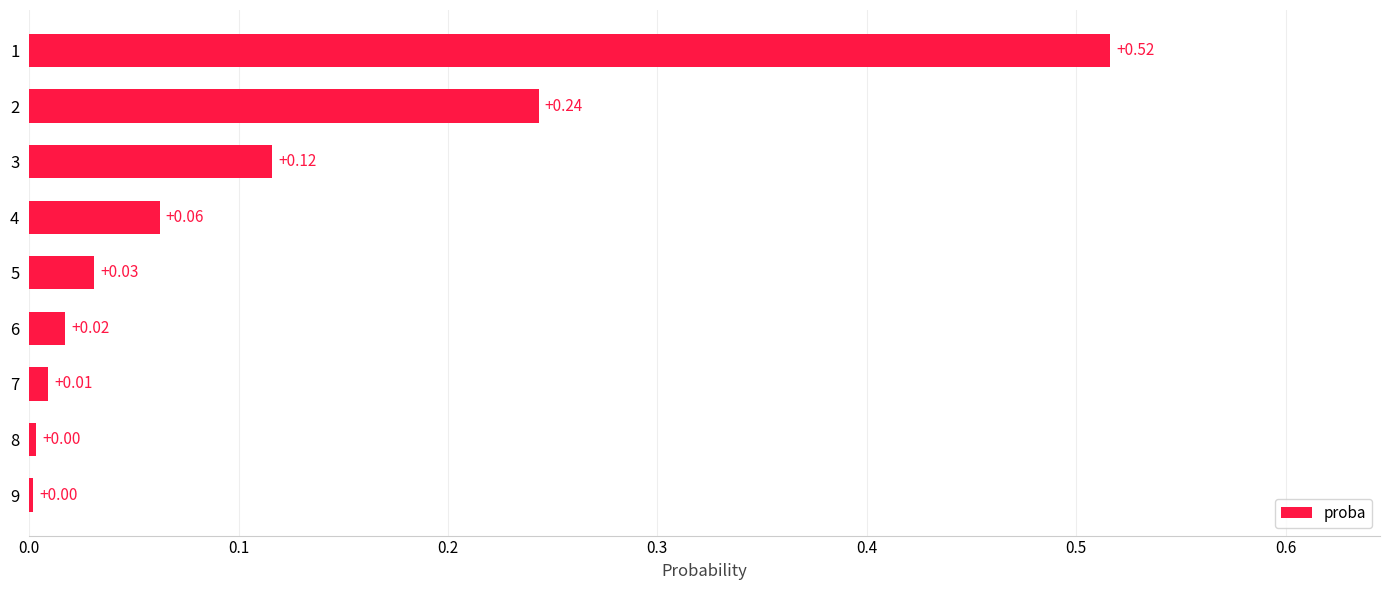

What is the sum of all values?

1.0